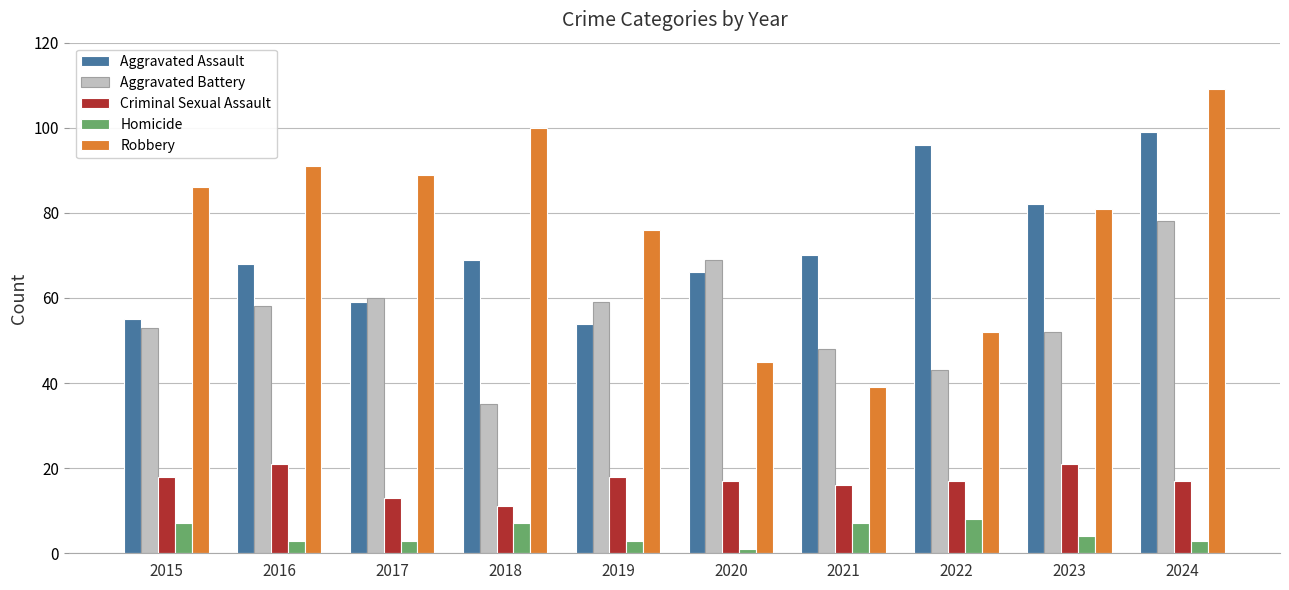

At which label is Robbery closest to 74?

2019